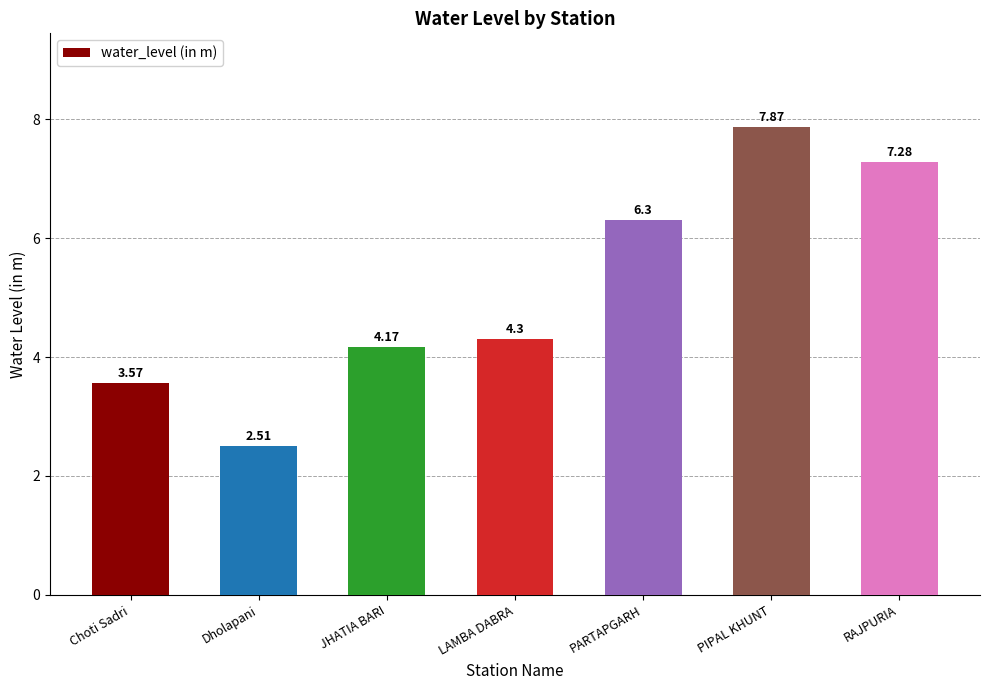

What is the change in value from Dholapani to LAMBA DABRA?

+1.8